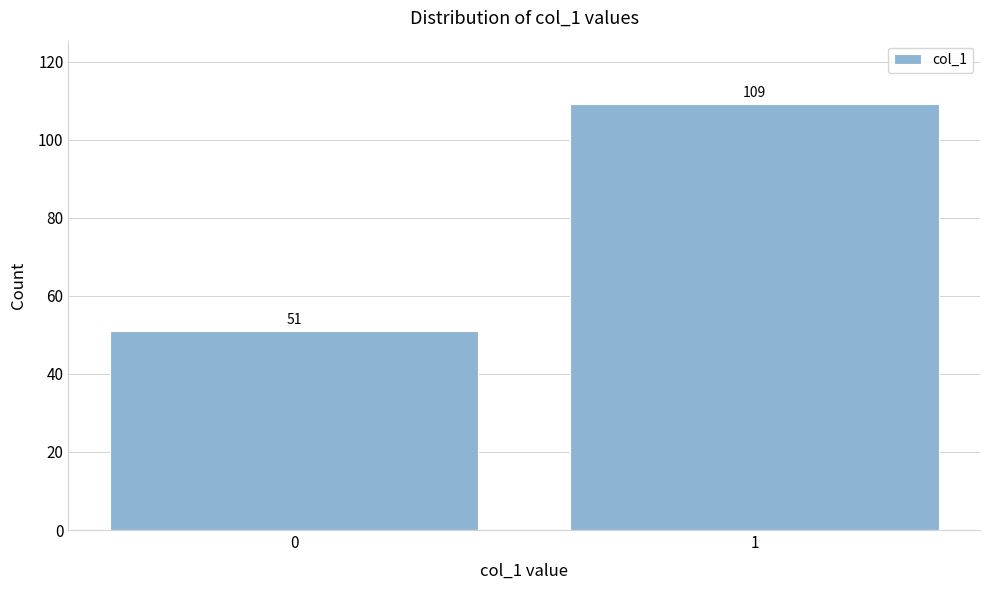

Reading left to right, list all the values displayed in this chart.

0=51	1=109